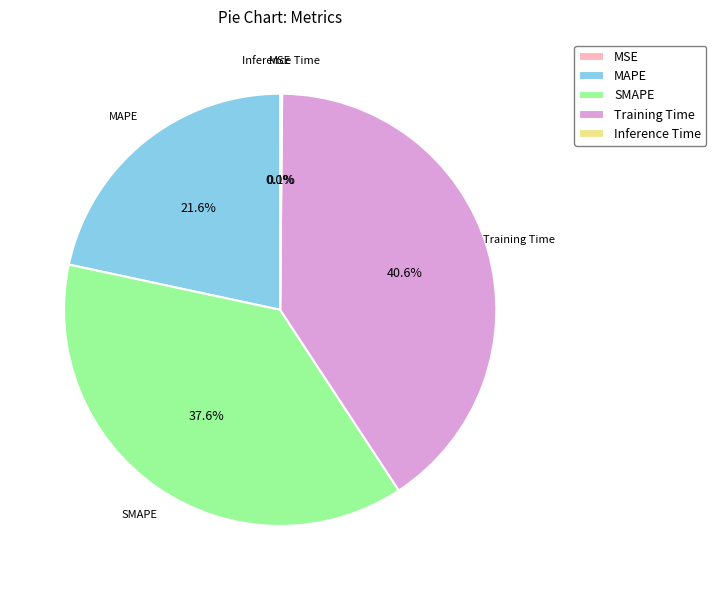

Approximately how many times larger is the value at MAPE compared to SMAPE?

0.6